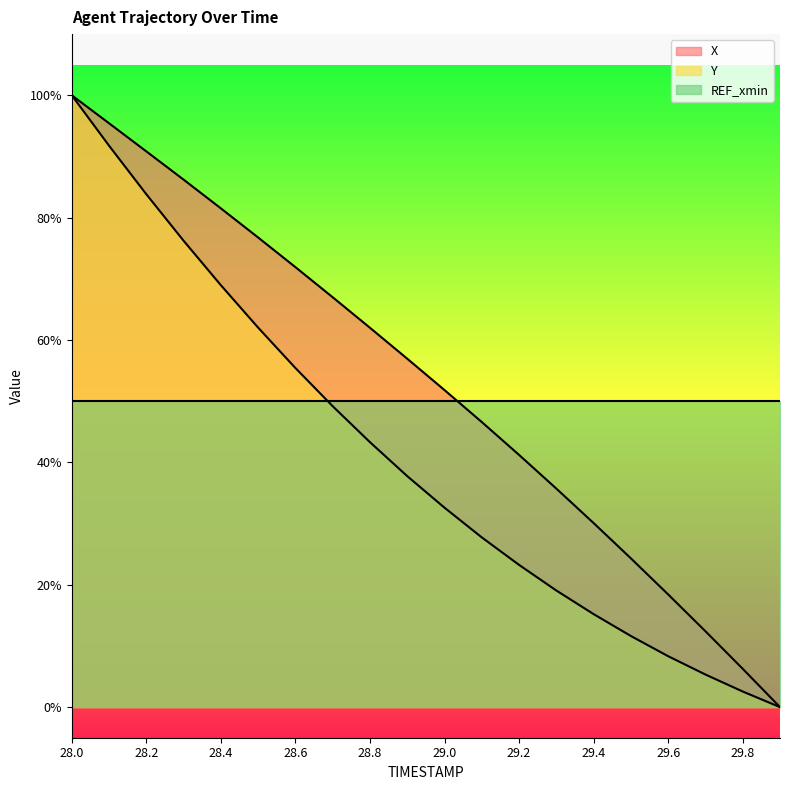

Reading left to right, what are all the values shown in this chart?

X: 100.0	95.4	90.8	86.2	81.5	76.8	71.9	67.0	62.0	56.9	51.8	46.6	41.2	35.7	30.1	24.3	18.4	12.4	6.3	0.0
Y: 100.0	91.8	83.8	76.2	69.0	62.0	55.4	49.2	43.3	37.8	32.6	27.7	23.2	19.1	15.2	11.6	8.3	5.3	2.6	0.0